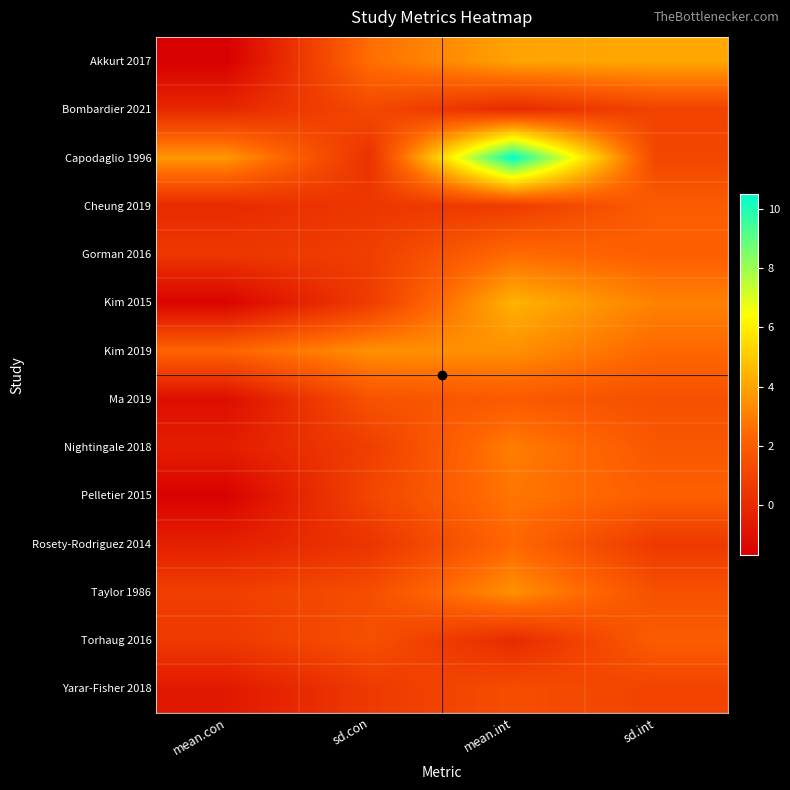

Reading left to right, what are all the values shown in this chart?

Akkurt 2017: mean.con=-1.7	sd.con=2.6	mean.int=4.0	sd.int=4.1
Bombardier 2021: mean.con=-0.1	sd.con=1.2	mean.int=0.0	sd.int=1.0
Capodaglio 1996: mean.con=3.7	sd.con=0.3	mean.int=10.5	sd.int=1.1
Cheung 2019: mean.con=0.0	sd.con=0.5	mean.int=0.7	sd.int=2.0
Gorman 2016: mean.con=0.5	sd.con=0.8	mean.int=2.5	sd.int=2.1
Kim 2015: mean.con=-1.5	sd.con=0.7	mean.int=4.4	sd.int=3.1
Kim 2019: mean.con=2.3	sd.con=3.5	mean.int=3.5	sd.int=2.4
Ma 2019: mean.con=-1.1	sd.con=1.6	mean.int=1.9	sd.int=1.5
Nightingale 2018: mean.con=-0.5	sd.con=0.8	mean.int=3.0	sd.int=1.8
Pelletier 2015: mean.con=-1.6	sd.con=1.1	mean.int=2.8	sd.int=2.1
Rosety-Rodriguez 2014: mean.con=-0.4	sd.con=0.4	mean.int=2.4	sd.int=0.6
Taylor 1986: mean.con=0.8	sd.con=1.4	mean.int=3.5	sd.int=1.5
Torhaug 2016: mean.con=0.6	sd.con=1.5	mean.int=0.0	sd.int=2.0
Yarar-Fisher 2018: mean.con=-0.7	sd.con=0.6	mean.int=1.4	sd.int=1.0